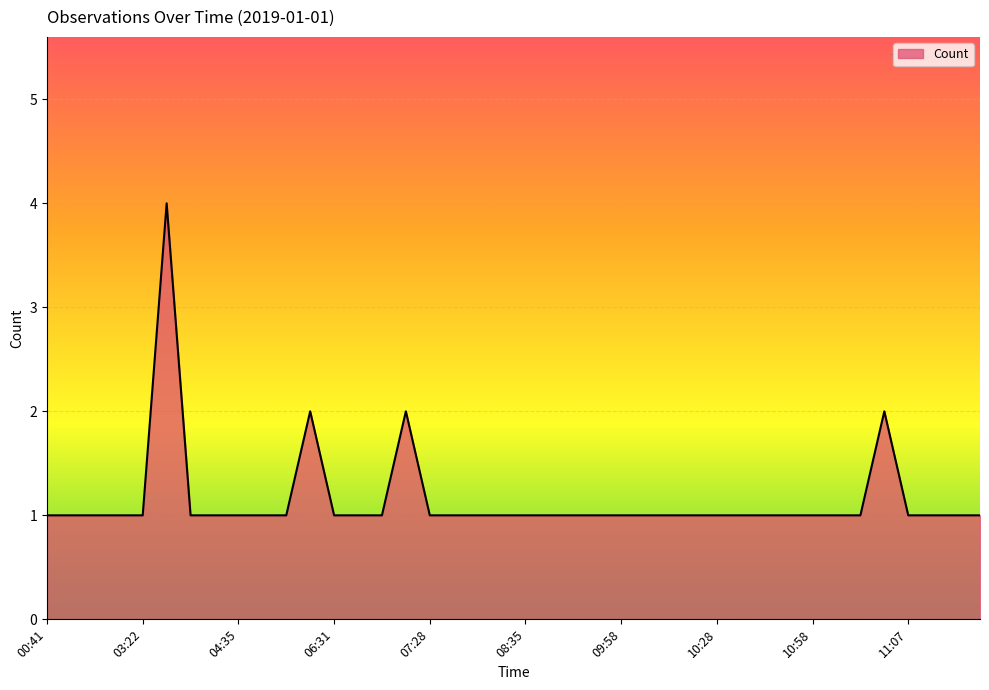

Where is the first local maximum?

03:23